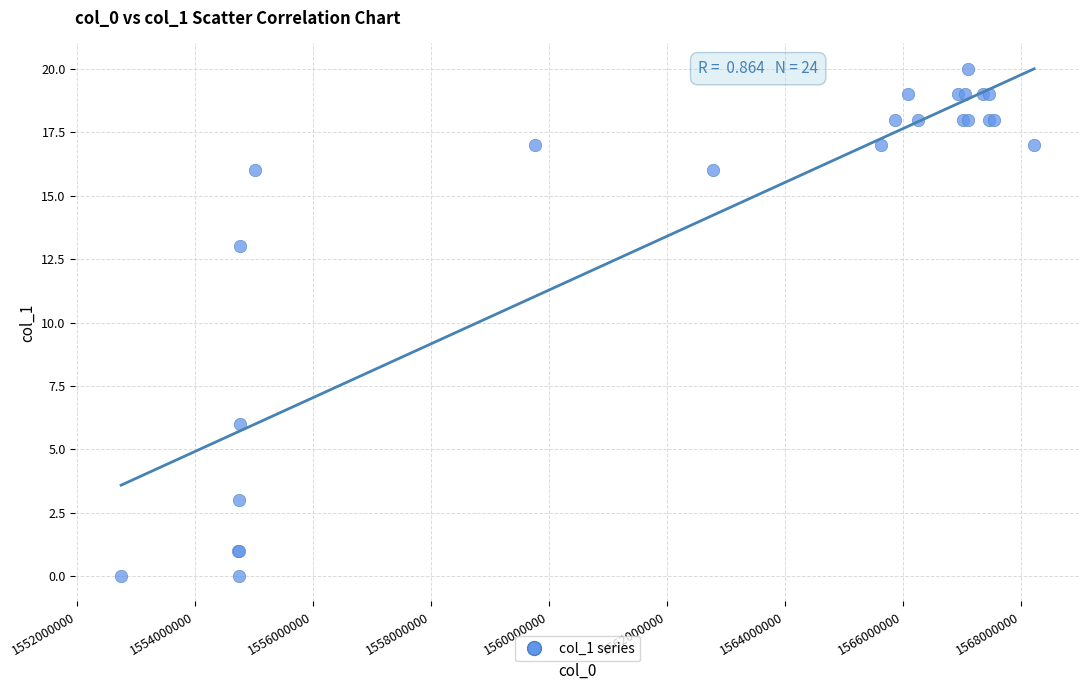

What Y value in the scatter plot is closest to 10?

13